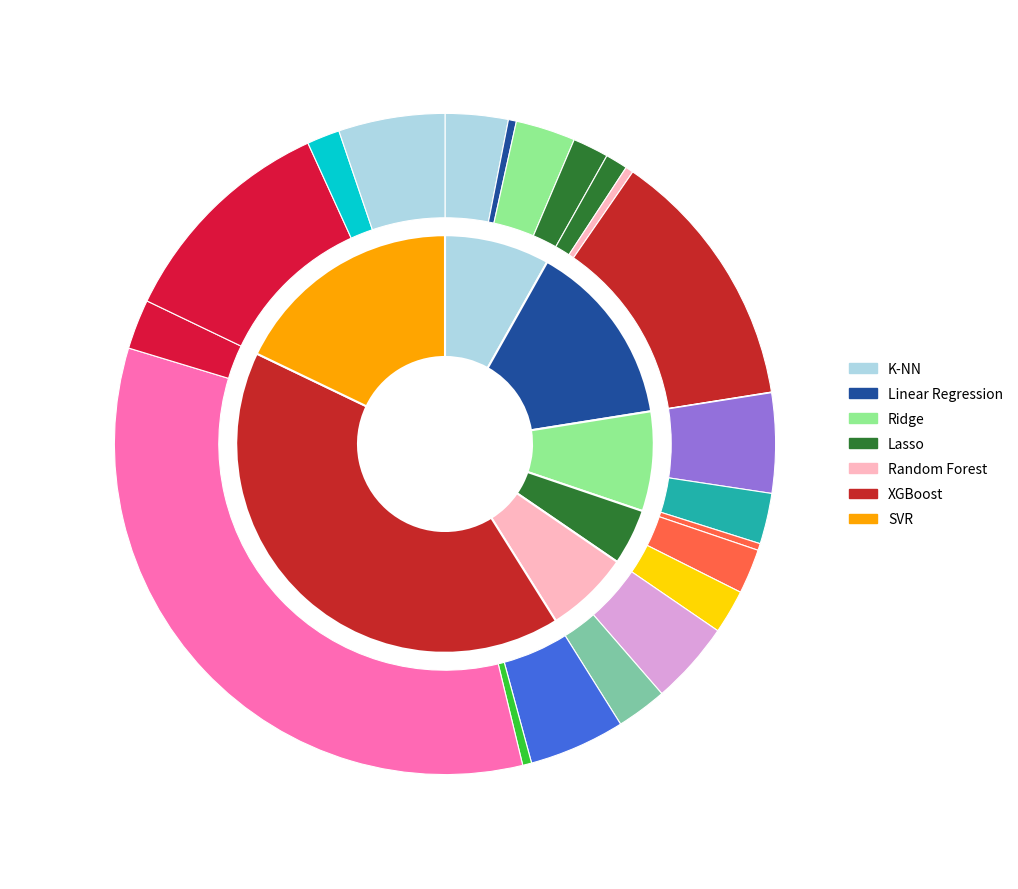

Does any single category account for the majority?

No